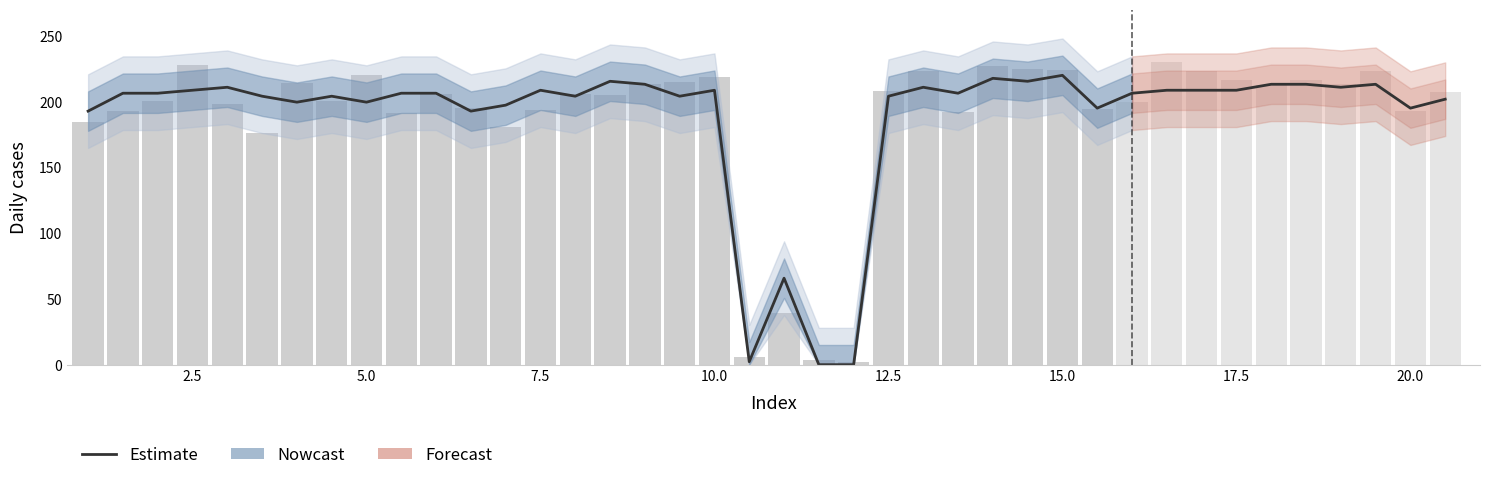

At which category does the chart reach its peak across all series?

15.0